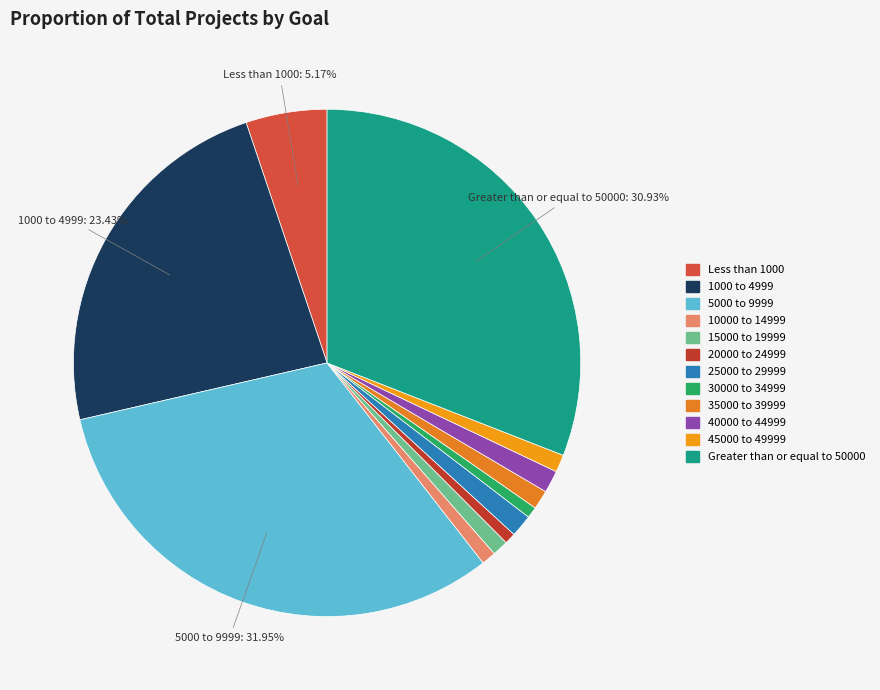

How many slices are in this pie chart?

12